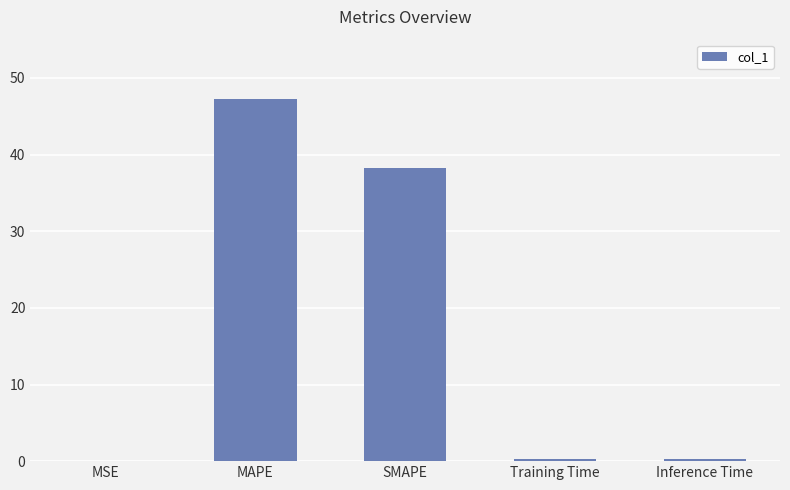

What is the greatest value displayed?

47.3